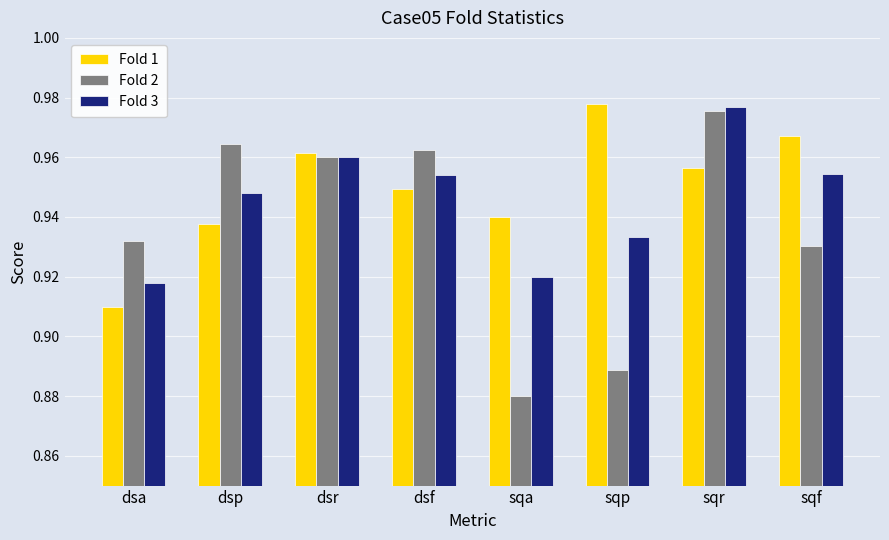

The Fold 2 series shows 1.5 at dsr. True or false?

False